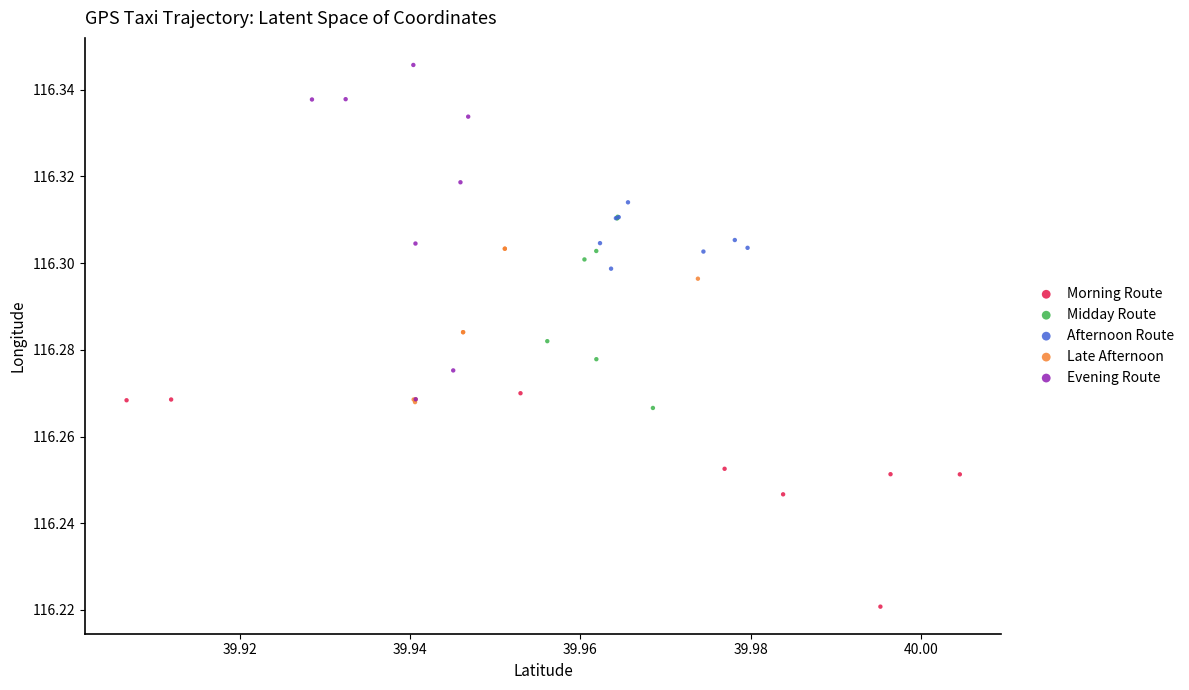

Which series has the widest spread of Y values?

Evening Route